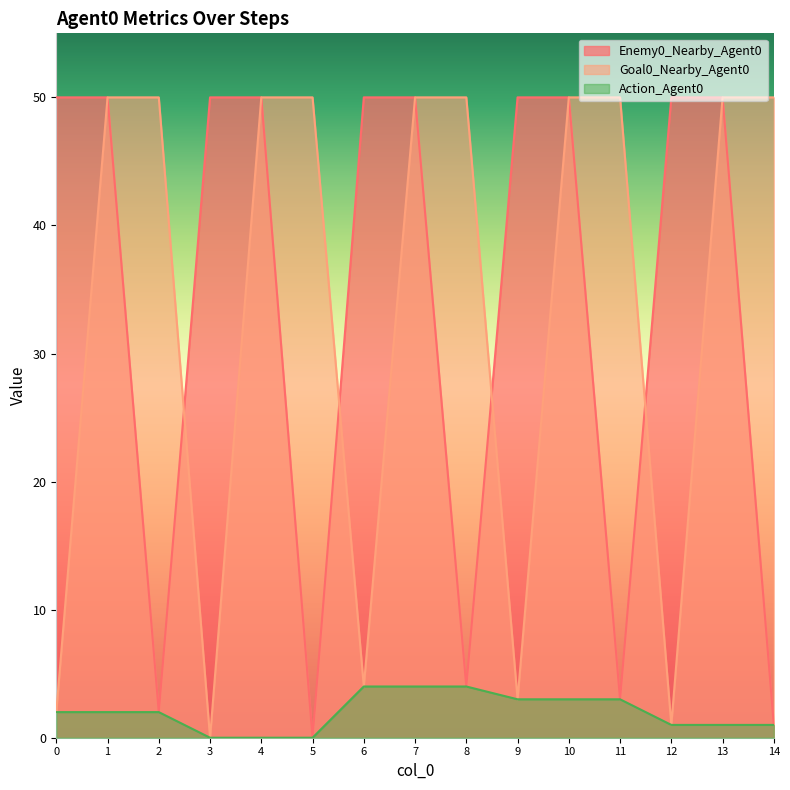

At which label does Goal0_Nearby_Agent0 reach its minimum?

3